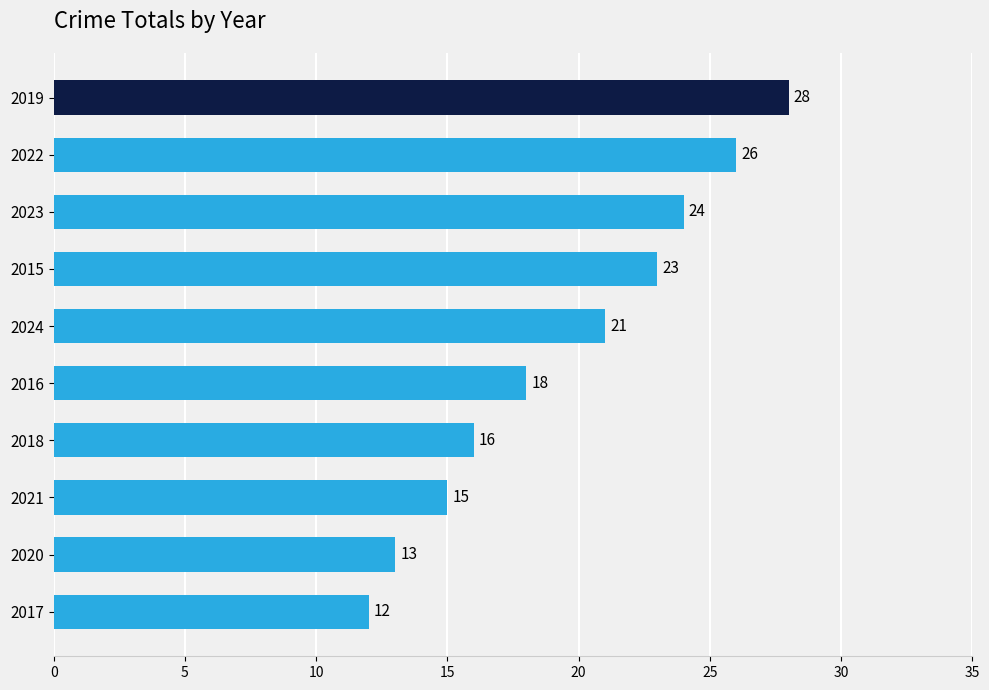

Approximately how many times larger is the value at 2021 compared to 2015?

0.7